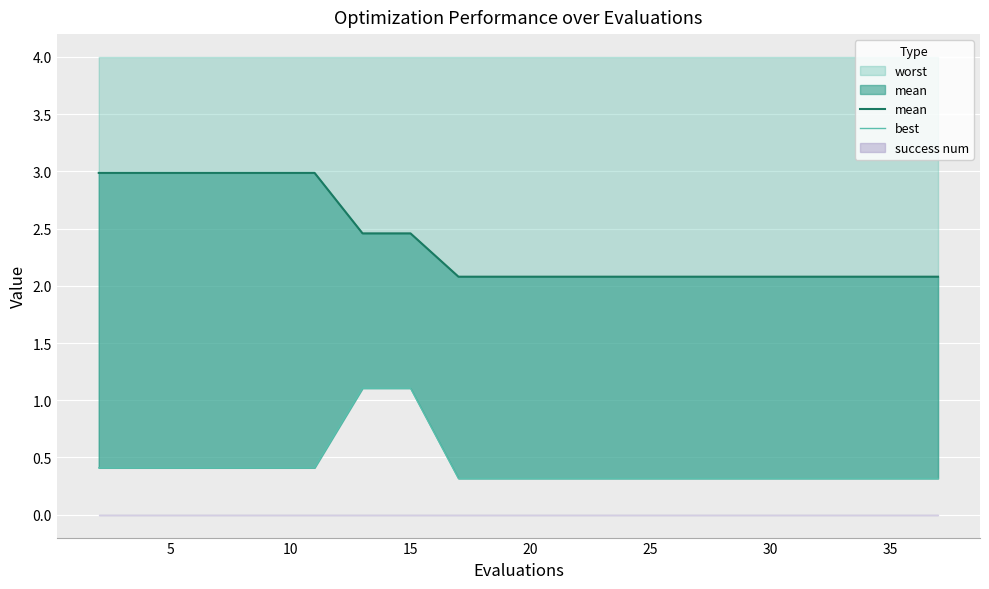

True or false: best and mean intersect in this chart.

False